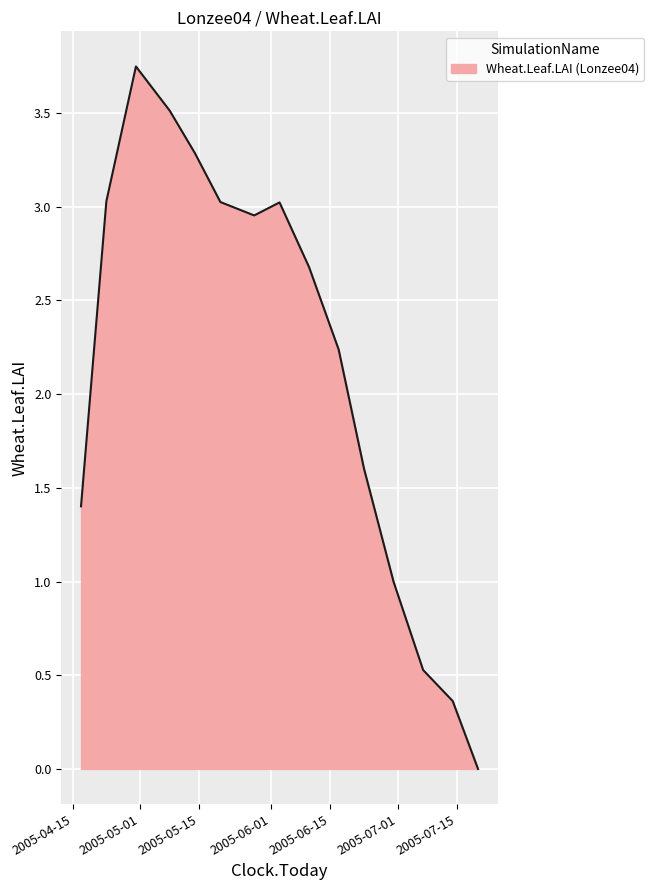

How many lines are shown in the chart?

1